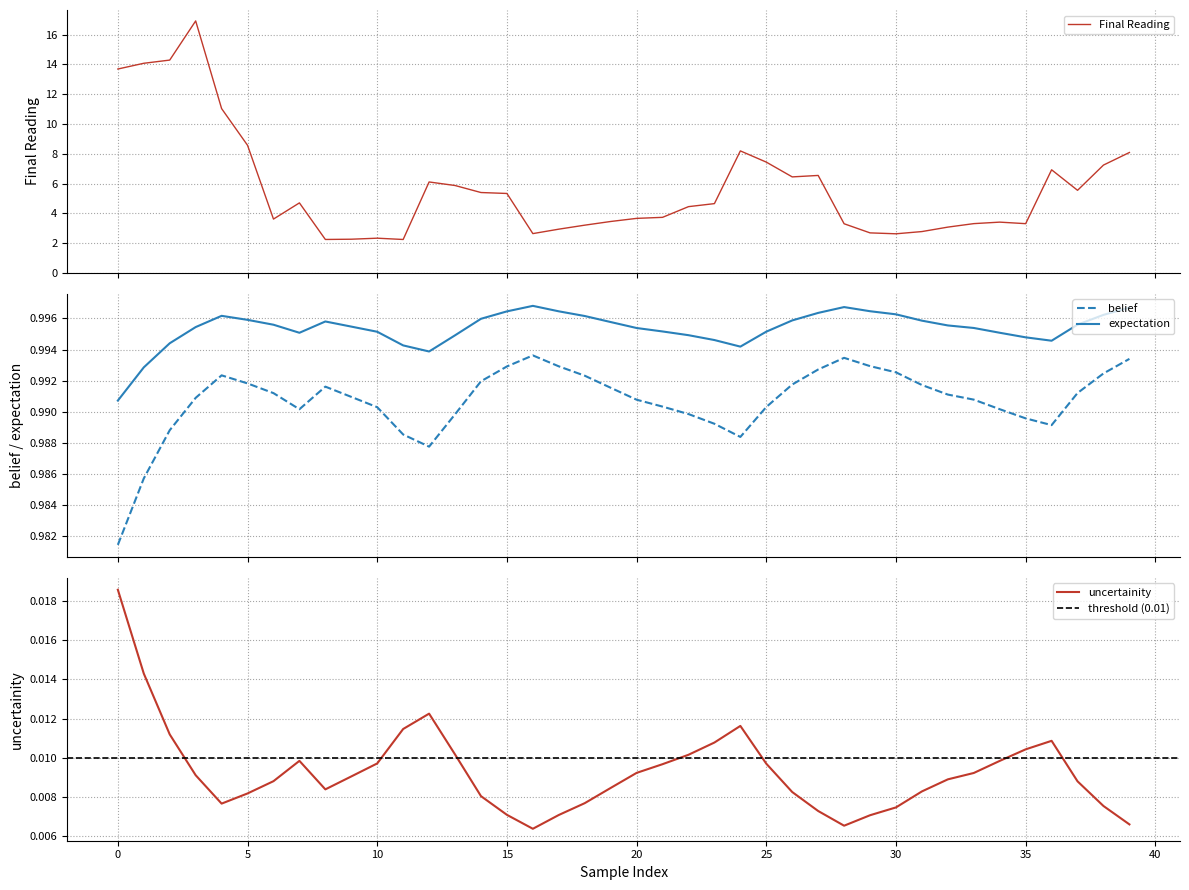

True or false: expectation and belief cross at least once.

False